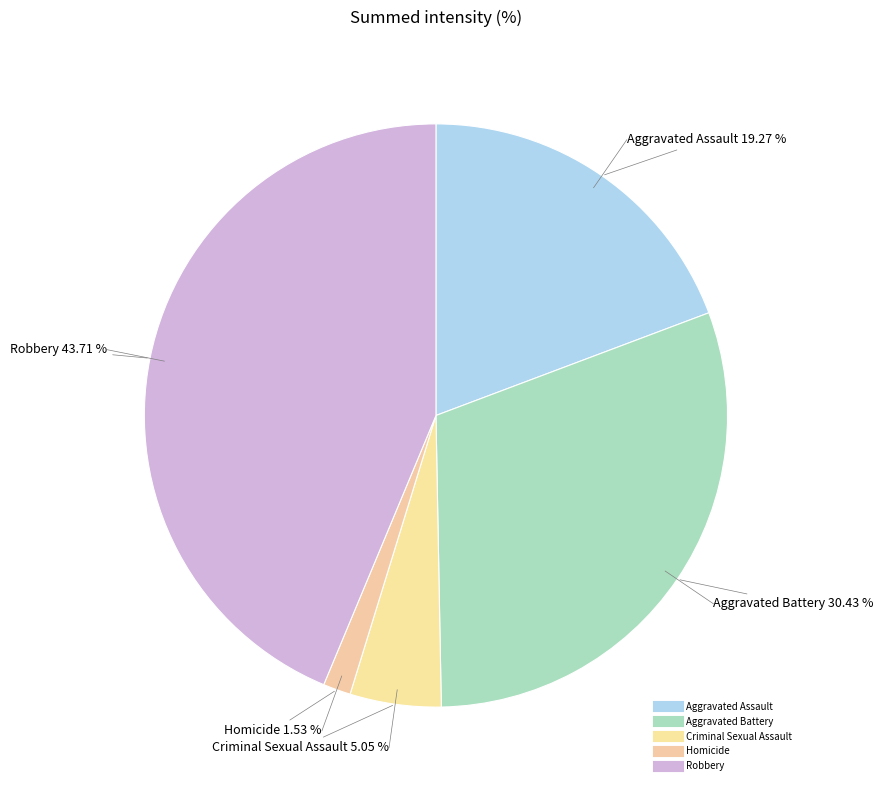

Is Criminal Sexual Assault the majority of the pie?

No